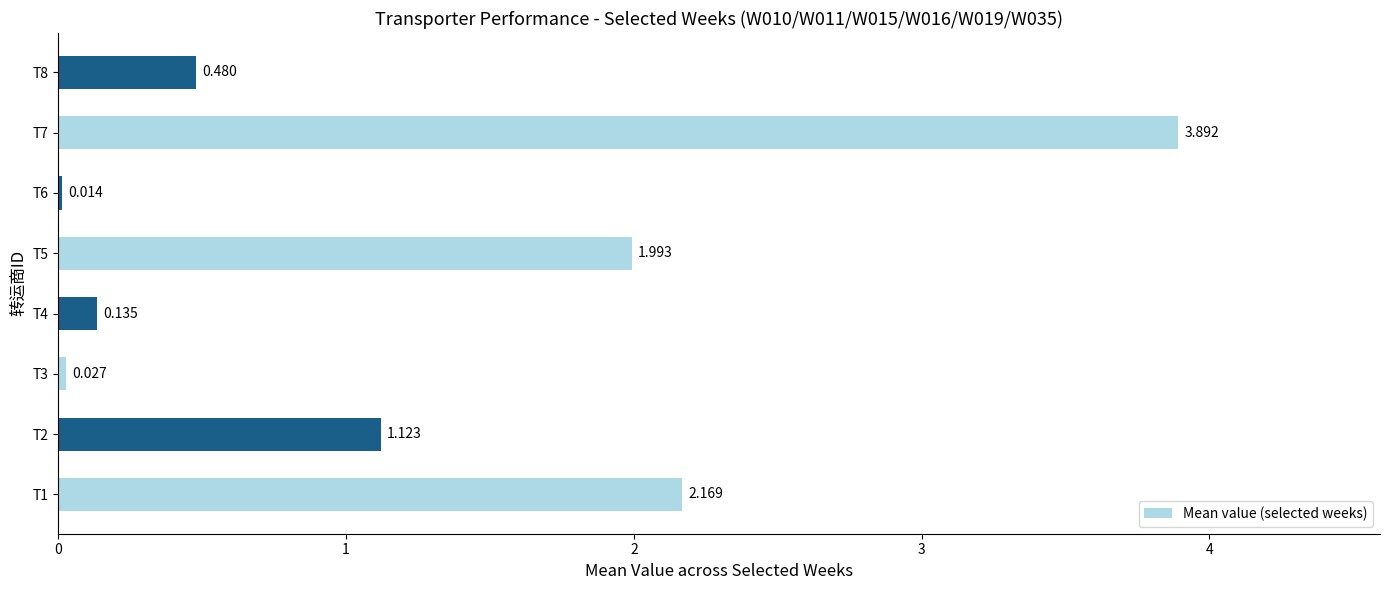

List the labels in order of value, smallest first.

T6, T3, T4, T8, T2, T5, T1, T7